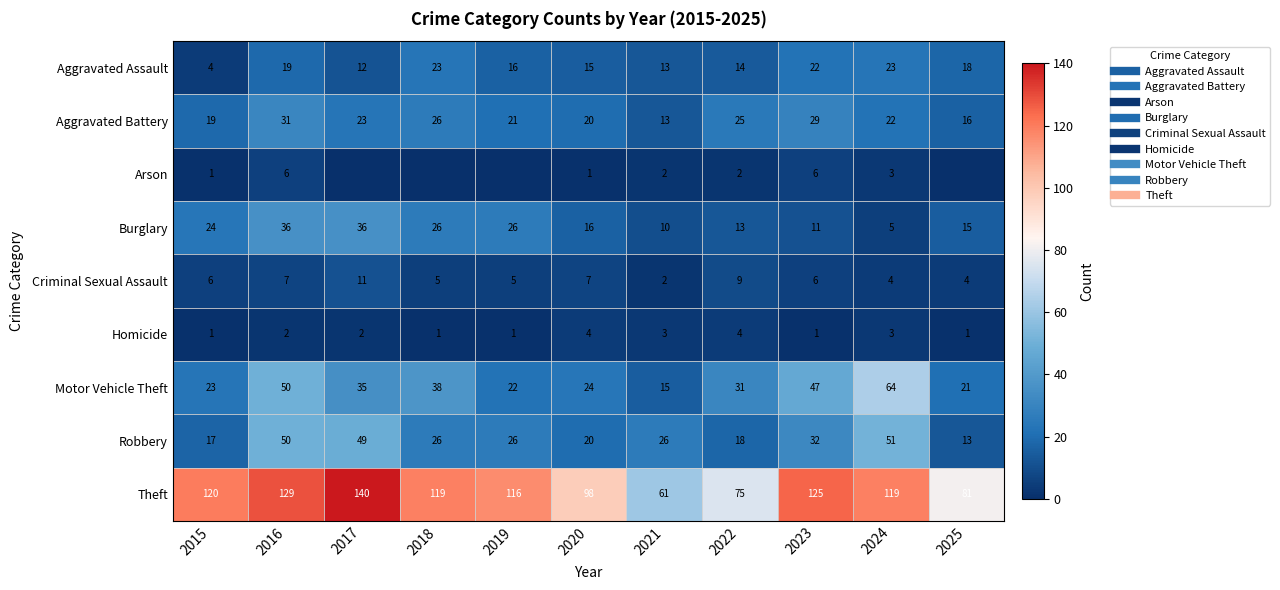

True or false: Burglary has a value of 40 at 2015.

False